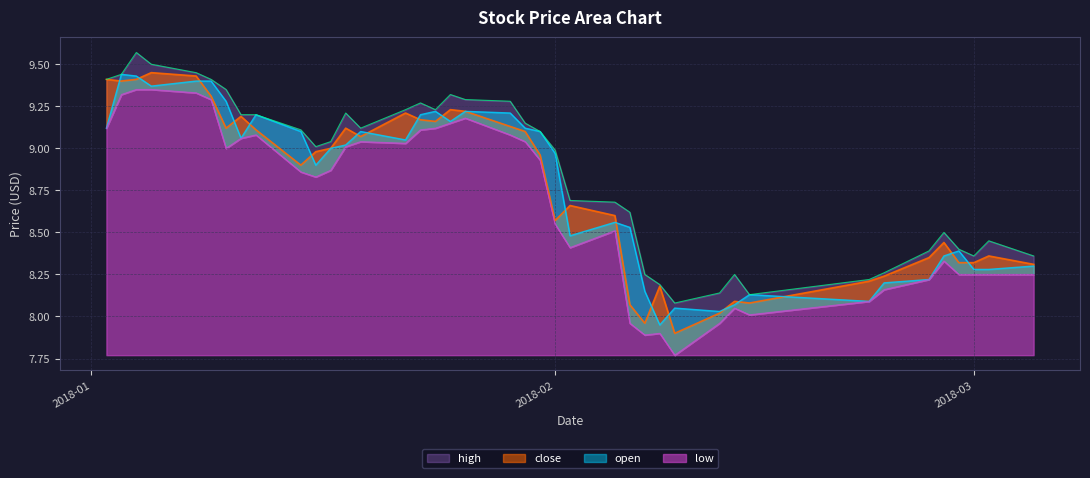

What is the difference between the high values at 2018-01-30 and 2018-01-16?

0.1